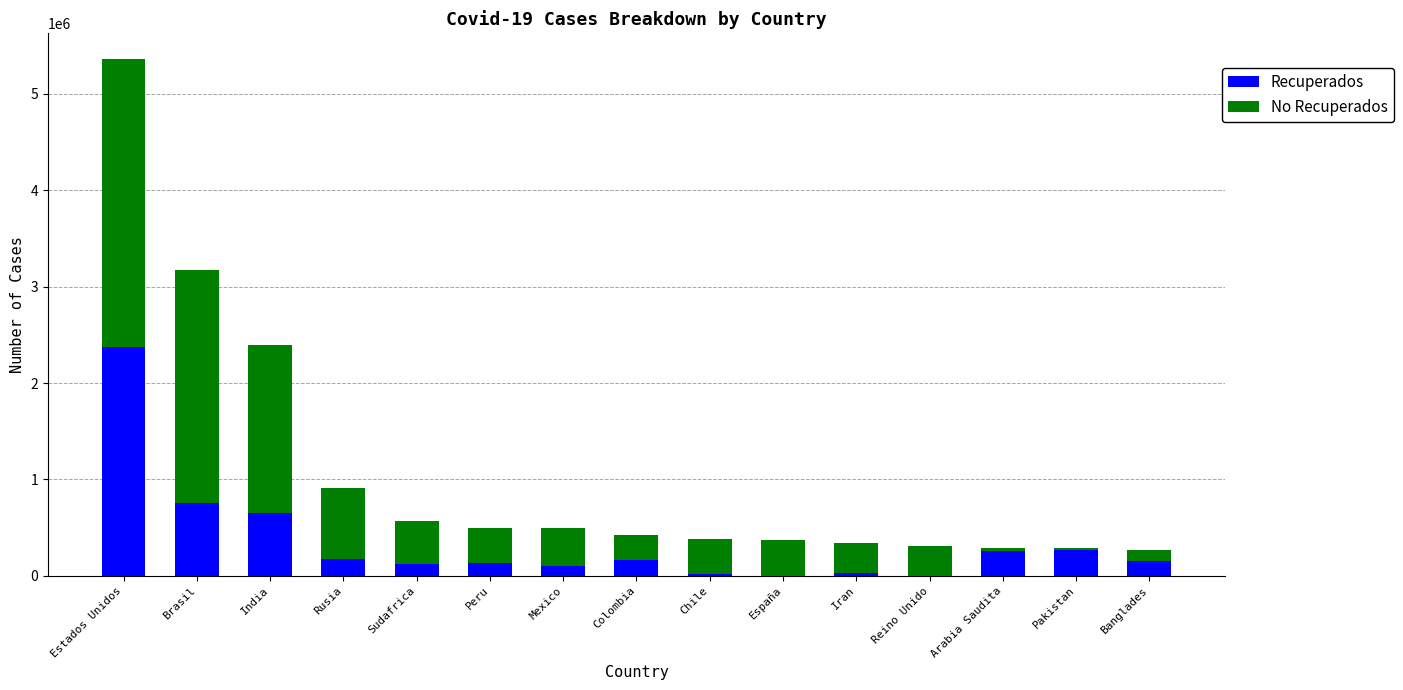

At which label does Recuperados reach its peak?

Estados Unidos